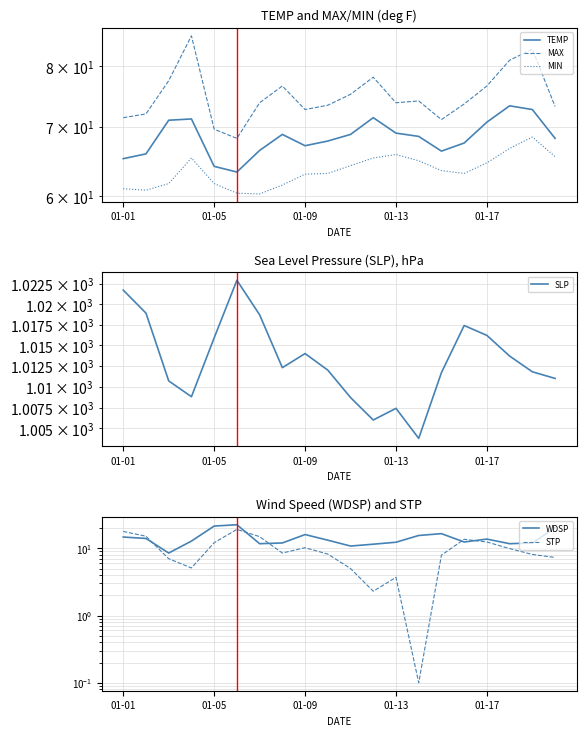

What is the minimum value for MAX?

68.2